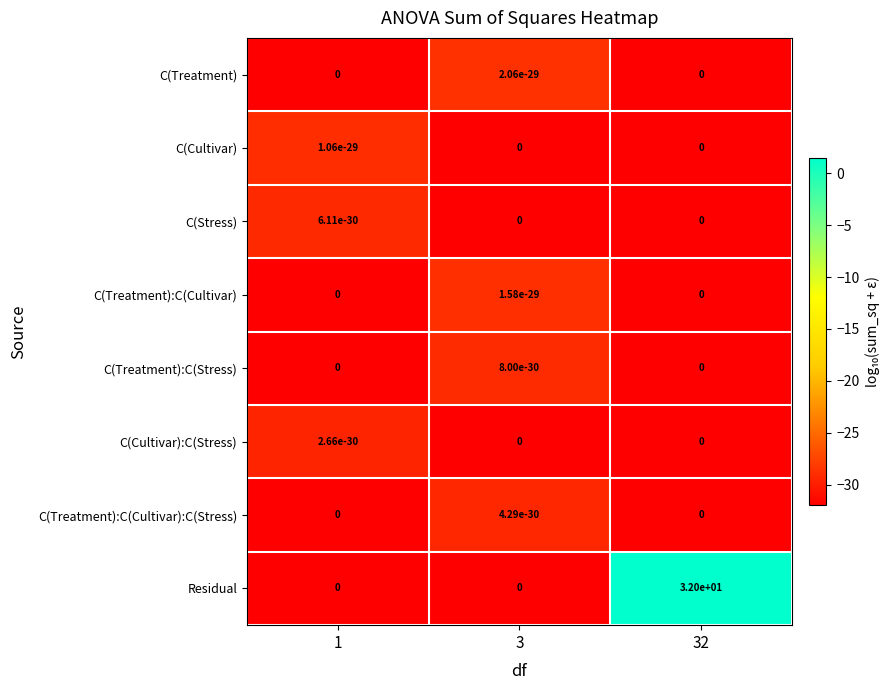

Which series has the largest total across all categories?

Residual